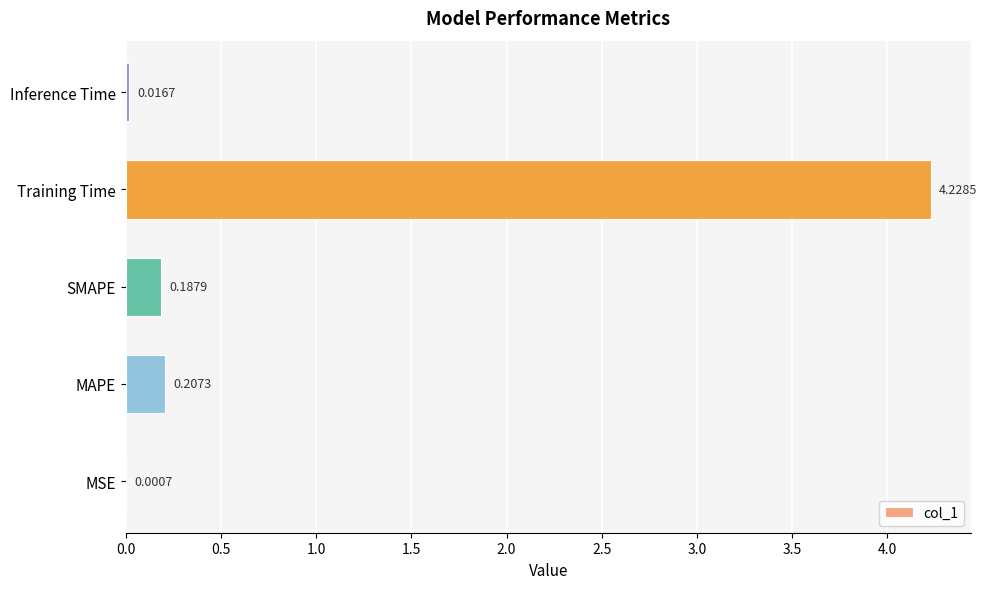

Which category has the highest value across all series?

Training Time